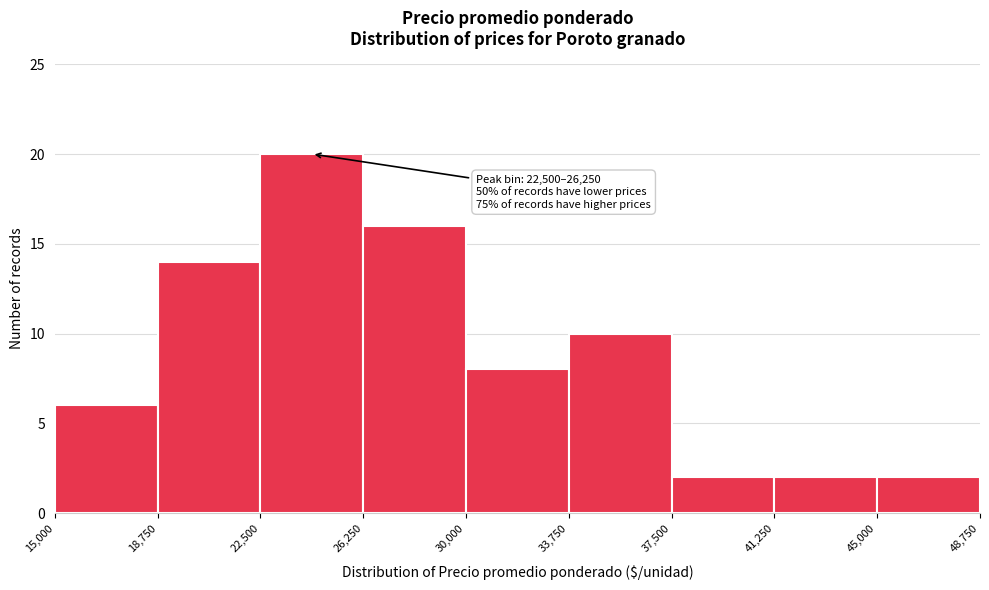

Over which range of the x-axis is the bar tallest?

22,500 to 26,250